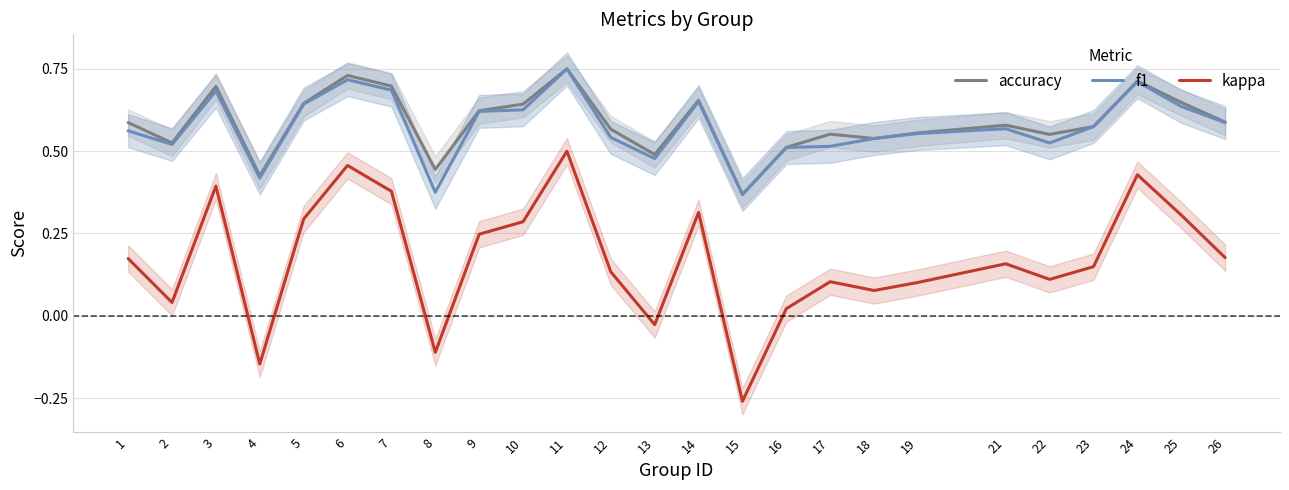

What is the sum of the f1 values at 8 and 12?

0.9